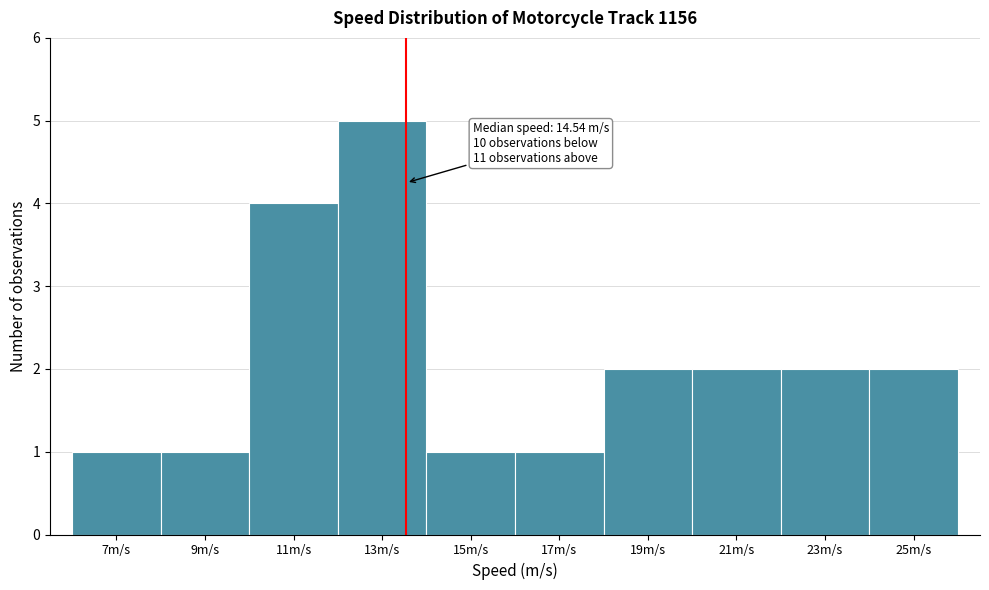

Reading left to right, extract all data points from this chart.

1	1	4	5	1	1	2	2	2	2